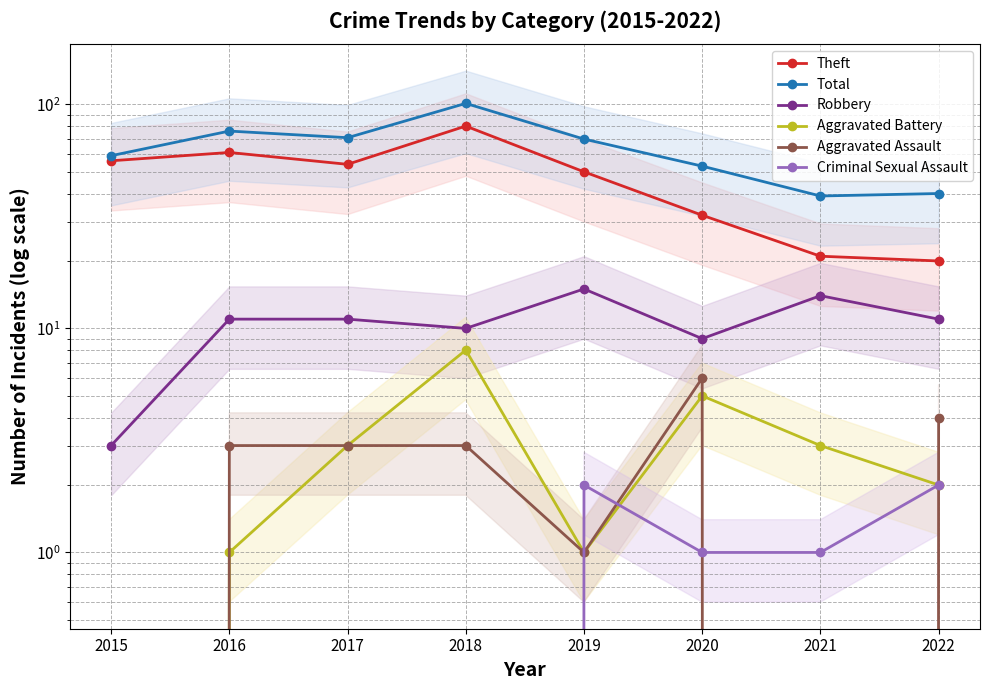

Which has a higher value, 2016 or 2019?

2016